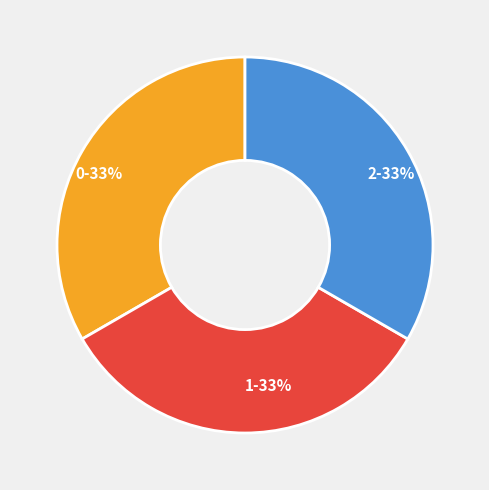

Is there a majority slice in this chart?

No